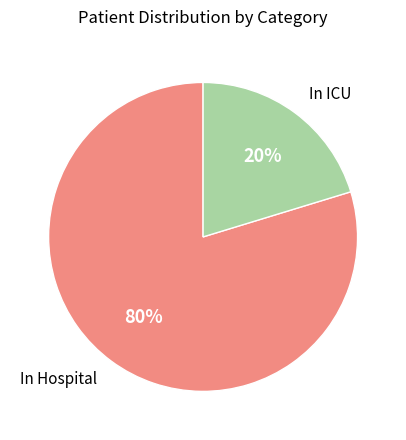

Which slice is the smallest?

In ICU